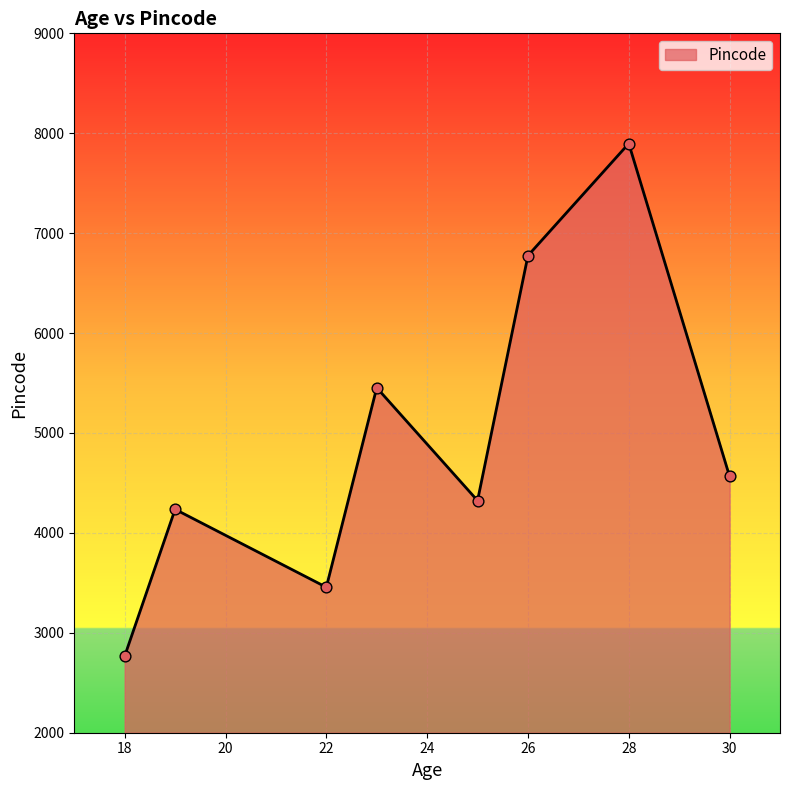

How many interior local peaks (higher than both neighbors) does the data have?

3